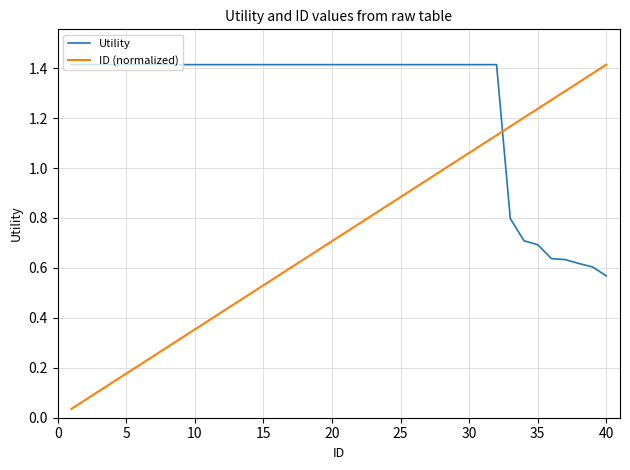

How many times do Utility and ID (normalized) cross each other?

1